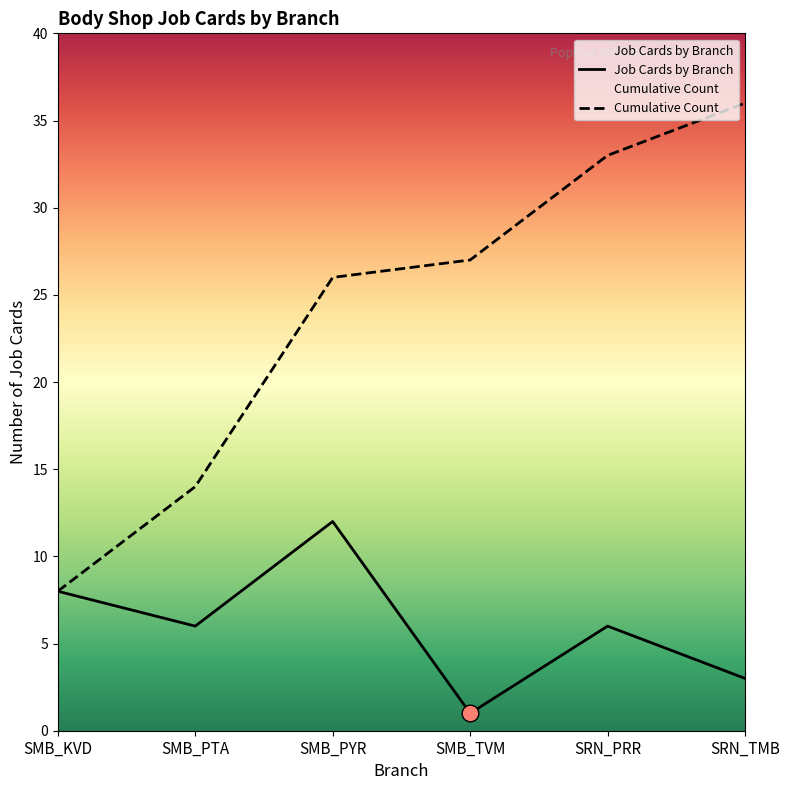

At which label does Cumulative Count first exceed 27?

SRN_PRR